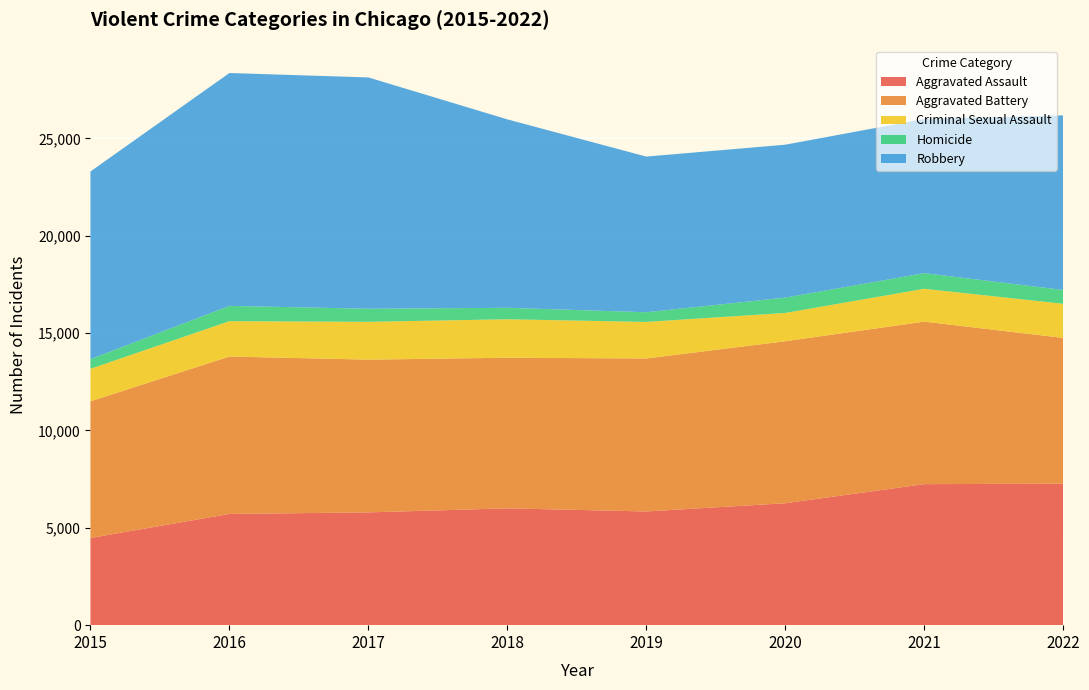

Reading right to left, what are all the values shown in this chart?

Aggravated Assault: 2022=7268	2021=7243	2020=6263	2019=5840	2018=6001	2017=5793	2016=5712	2015=4480
Aggravated Battery: 2022=7486	2021=8346	2020=8320	2019=7857	2018=7734	2017=7845	2016=8085	2015=7018
Criminal Sexual Assault: 2022=1753	2021=1688	2020=1453	2019=1878	2018=1976	2017=1943	2016=1816	2015=1670
Homicide: 2022=710	2021=803	2020=787	2019=498	2018=589	2017=672	2016=786	2015=496
Robbery: 2022=8968	2021=7919	2020=7855	2019=7994	2018=9679	2017=11880	2016=11960	2015=9638